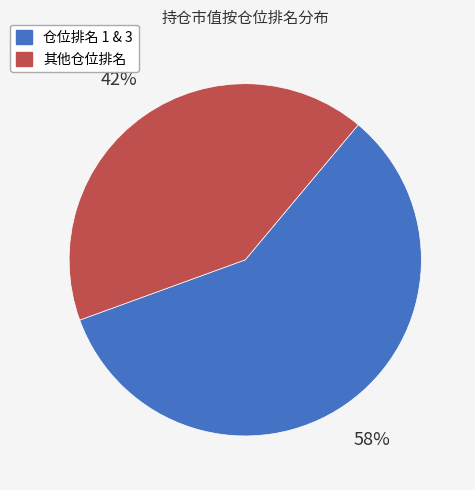

How many slices are in this pie chart?

2